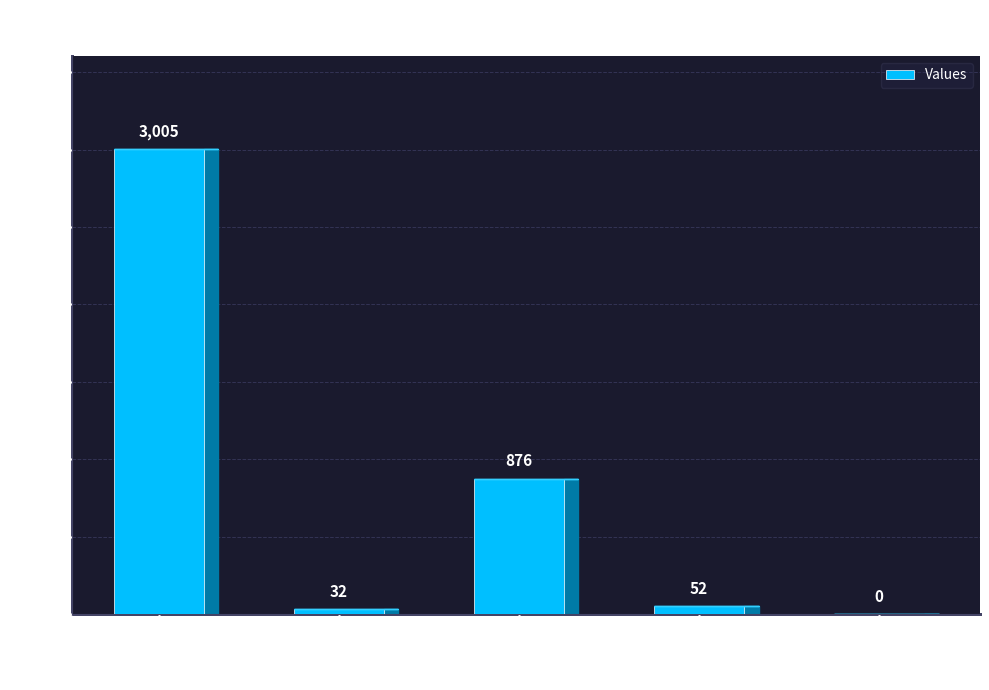

Is it true that the value at count is 4651?

False